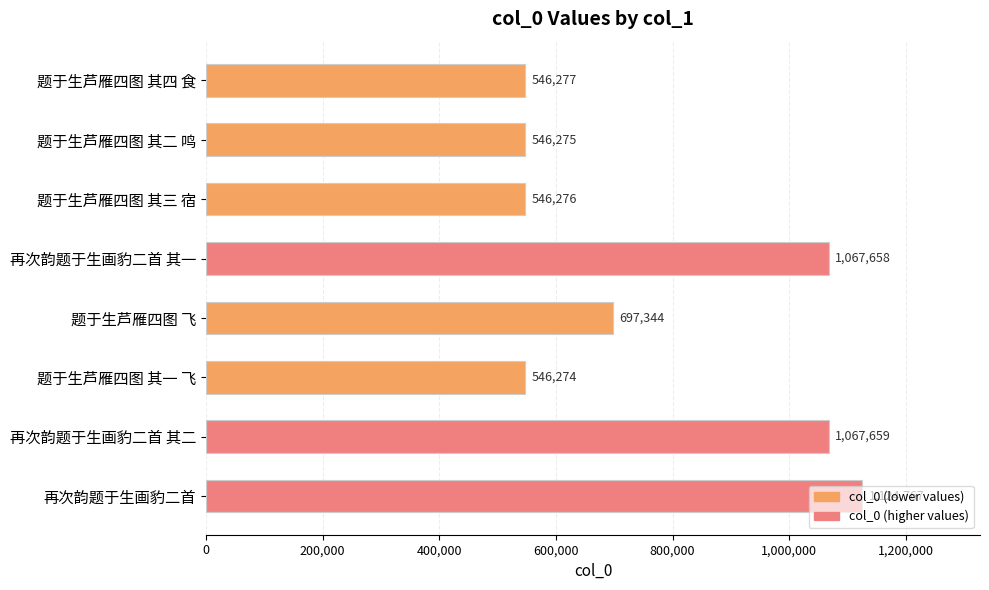

The chart shows a value of 1067659 at 再次韵题于生画豹二首 其二. True or false?

True